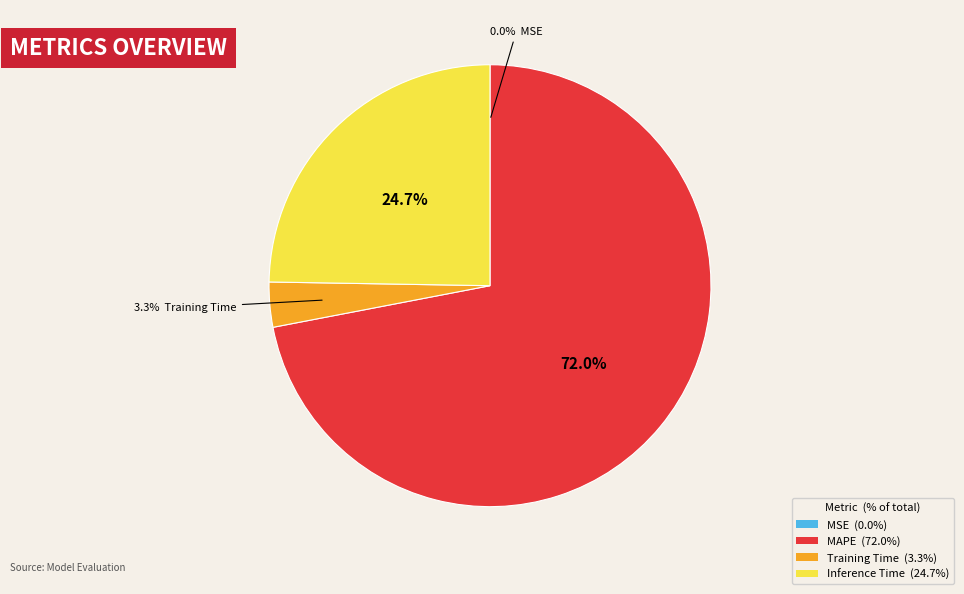

Which slice is the largest?

MAPE